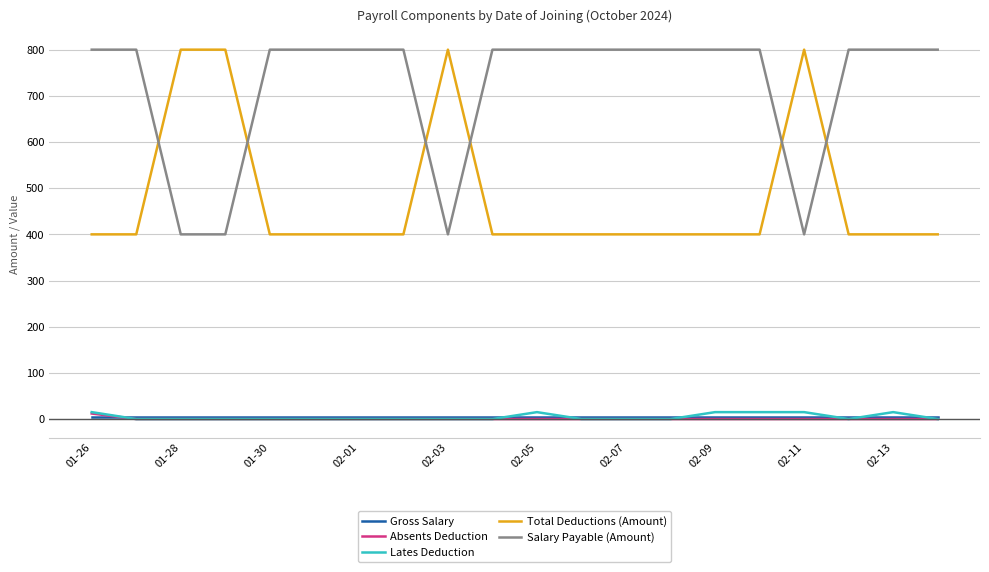

What is the maximum value for Total Deductions (Amount)?

800